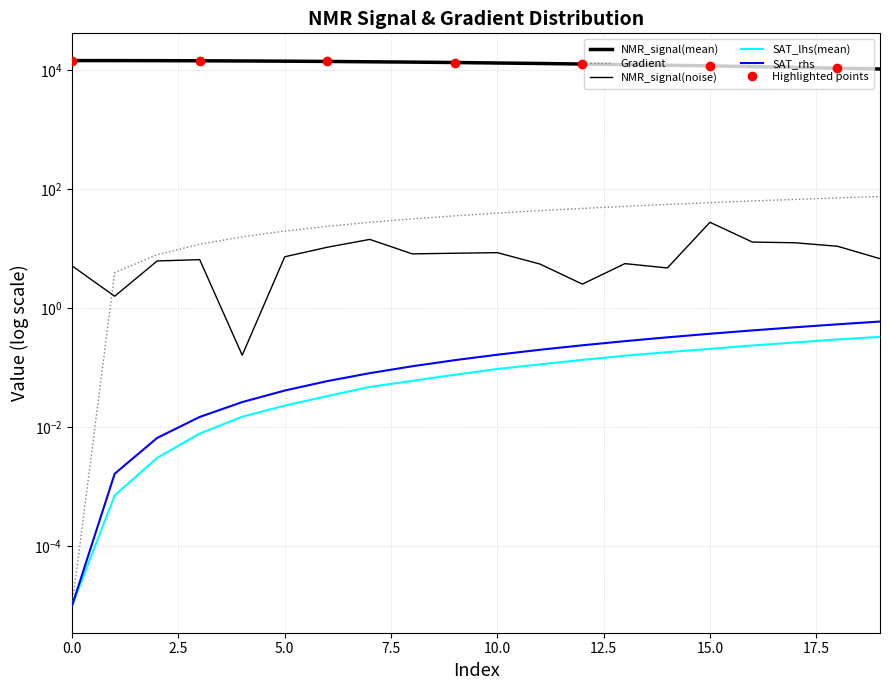

What is the difference between the maximum and minimum values in the SAT_rhs series?

0.6